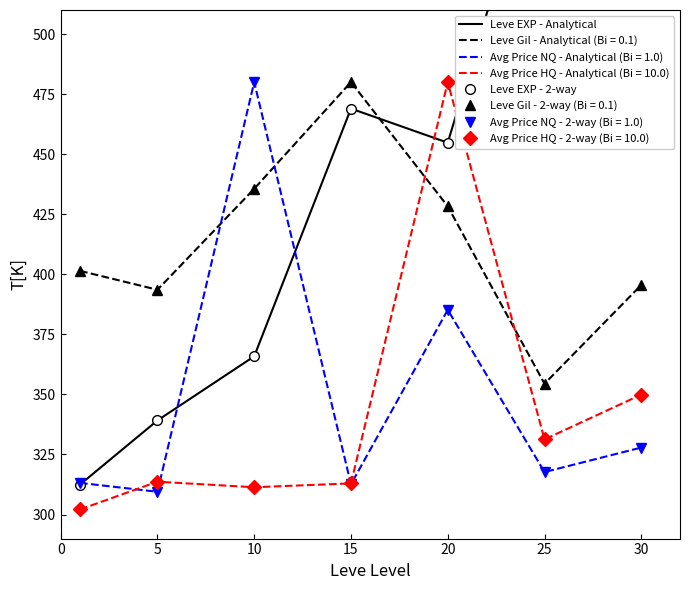

The Leve EXP - 2-way series shows 117.1 at 15. True or false?

False